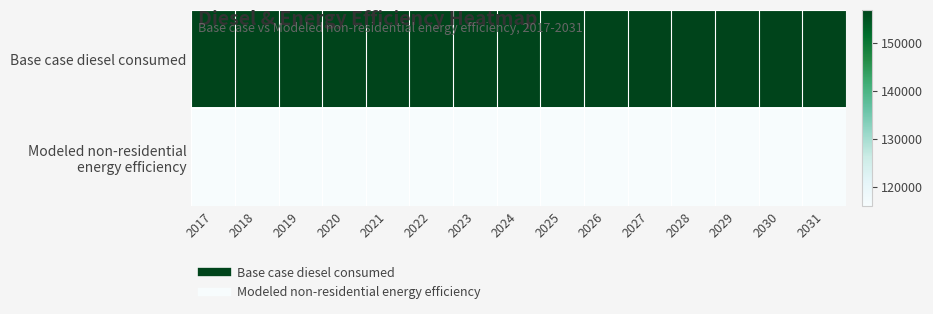

Which series has the largest total across all categories?

Base case diesel consumed